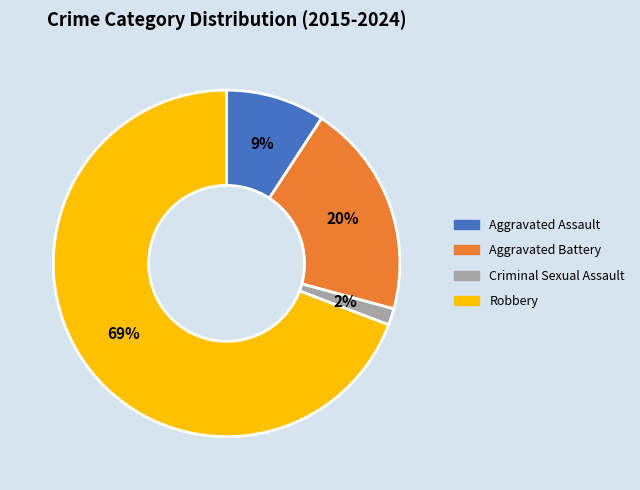

What is the majority slice?

Robbery